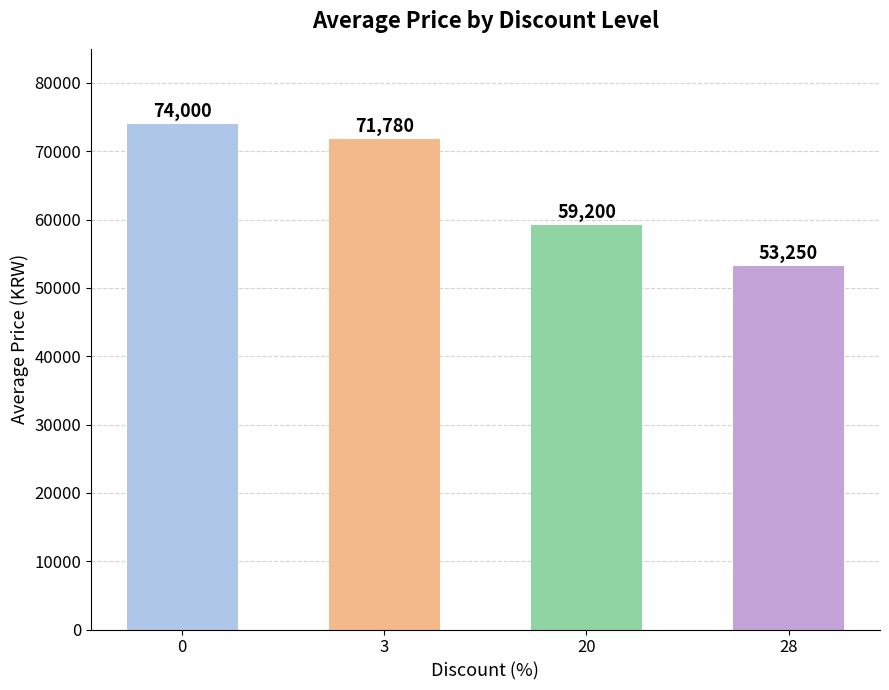

How many values are between 59200 and 74000?

3